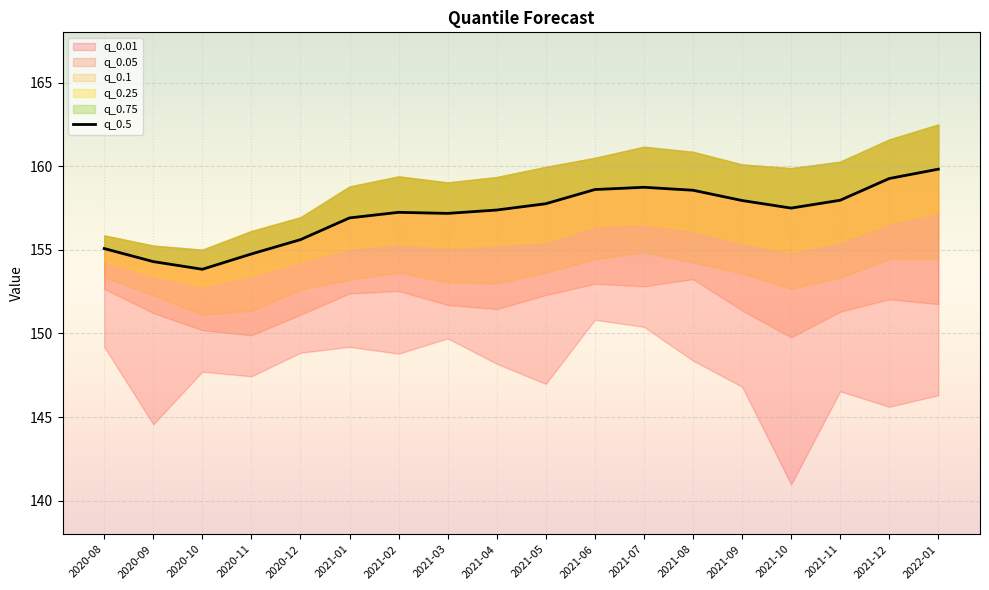

True or false: the data shows 157.5 at 2021-10.

True